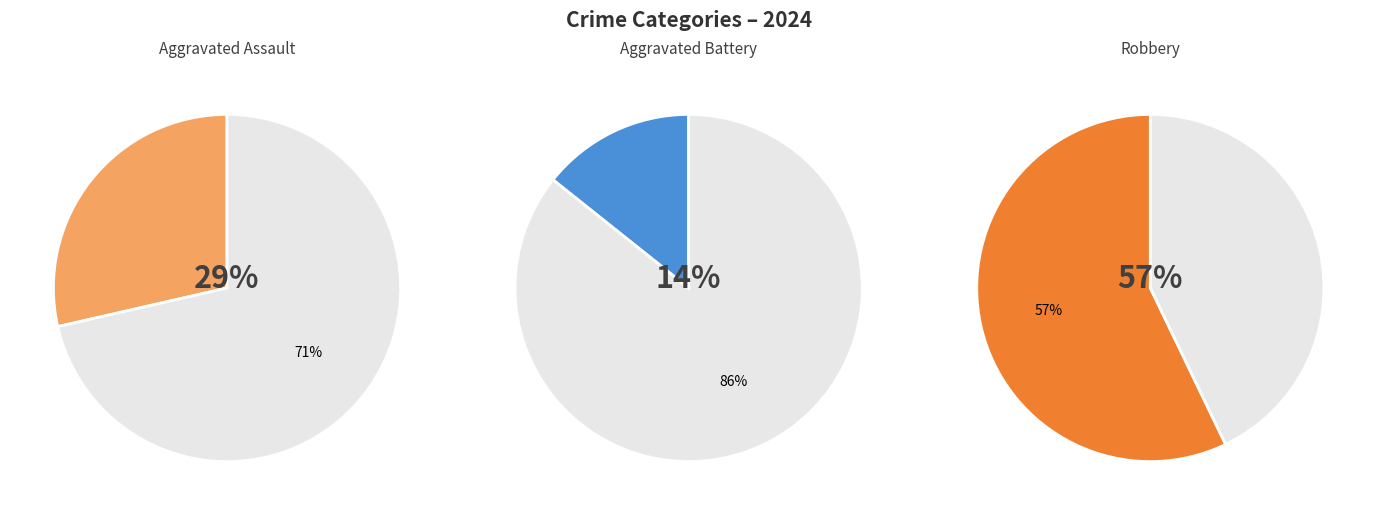

Is it true that Aggravated Battery is 23% of the pie?

False